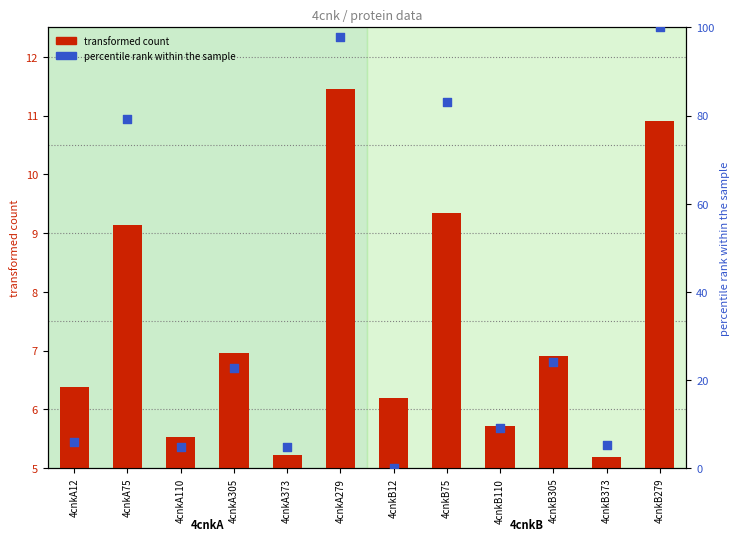

Which series contains the lowest Y value?

percentile rank within the sample